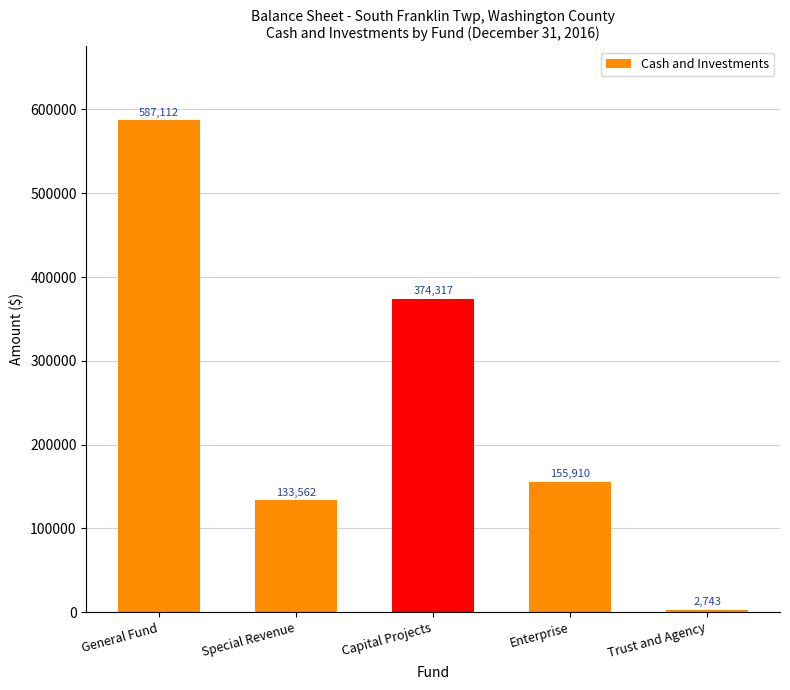

The chart shows a value of 133562 at Special Revenue. True or false?

True